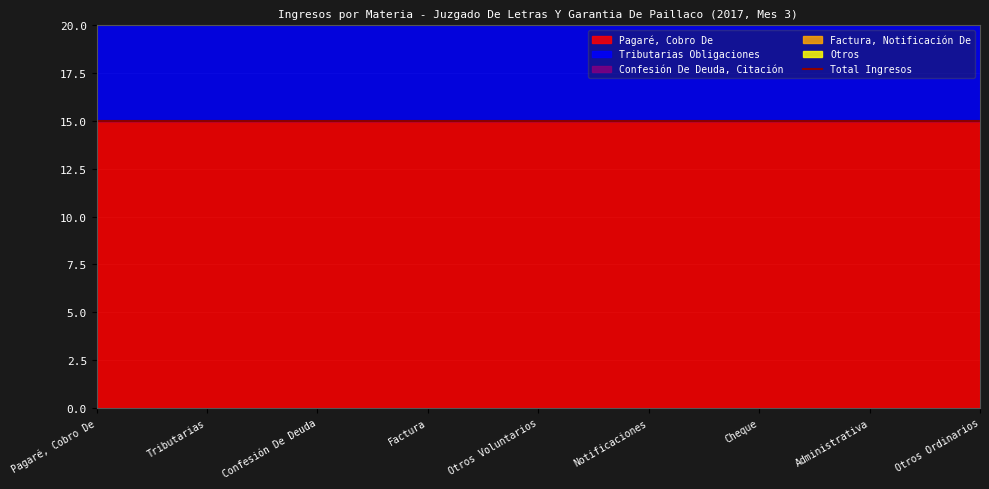

Reading left to right, transcribe all the data shown in this chart.

Pagaré, Cobro De: 15	15	15	15	15	15	15	15	15
Tributarias Obligaciones: 6	6	6	6	6	6	6	6	6
Confesión De Deuda, Citación: 3	3	3	3	3	3	3	3	3
Factura, Notificación De: 1	1	1	1	1	1	1	1	1
Otros: 1	1	1	1	1	1	1	1	1